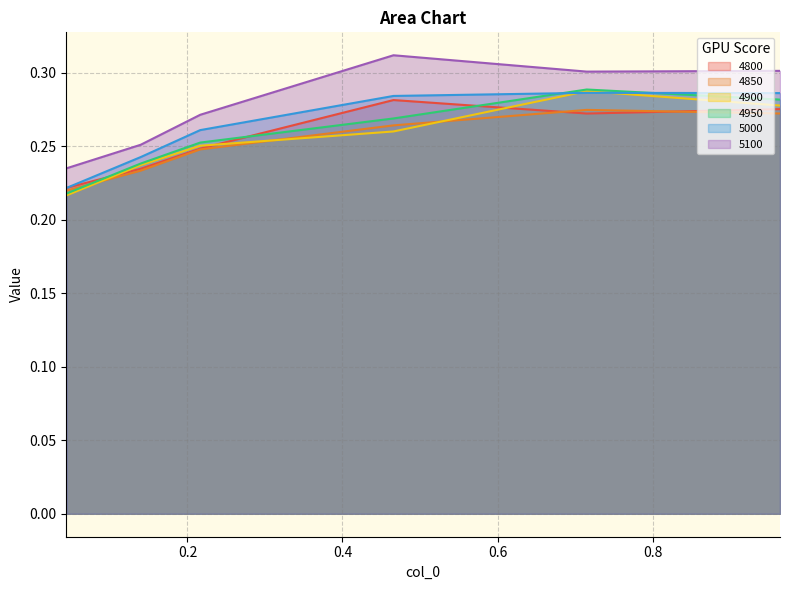

Reading left to right, list all the values displayed in this chart.

4800: 0.2	0.2	0.2	0.3	0.3	0.3
4850: 0.2	0.2	0.2	0.3	0.3	0.3
4900: 0.2	0.2	0.3	0.3	0.3	0.3
4950: 0.2	0.2	0.3	0.3	0.3	0.3
5000: 0.2	0.2	0.3	0.3	0.3	0.3
5100: 0.2	0.3	0.3	0.3	0.3	0.3